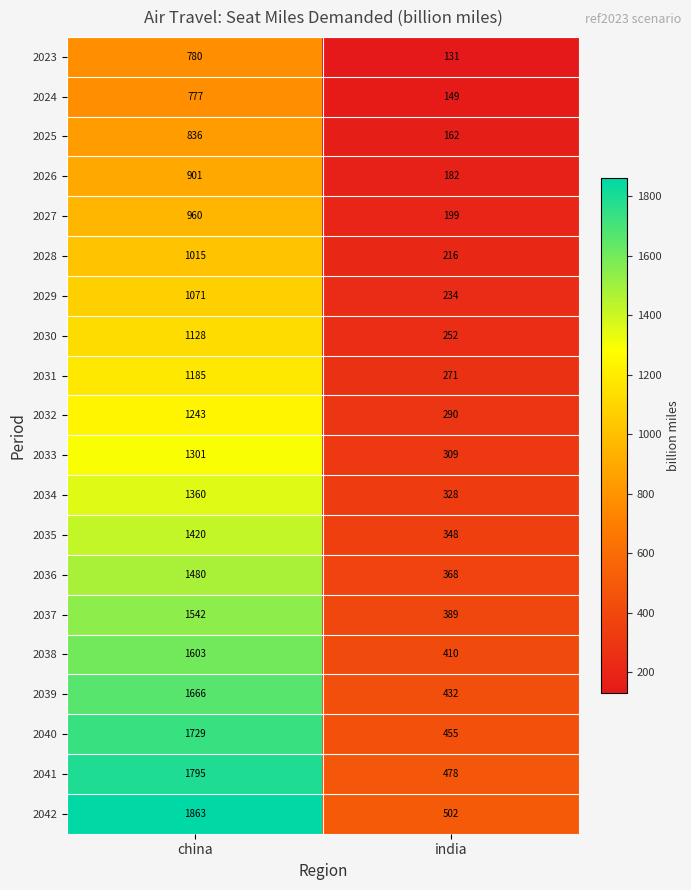

What is the maximum value shown in the chart?

1863